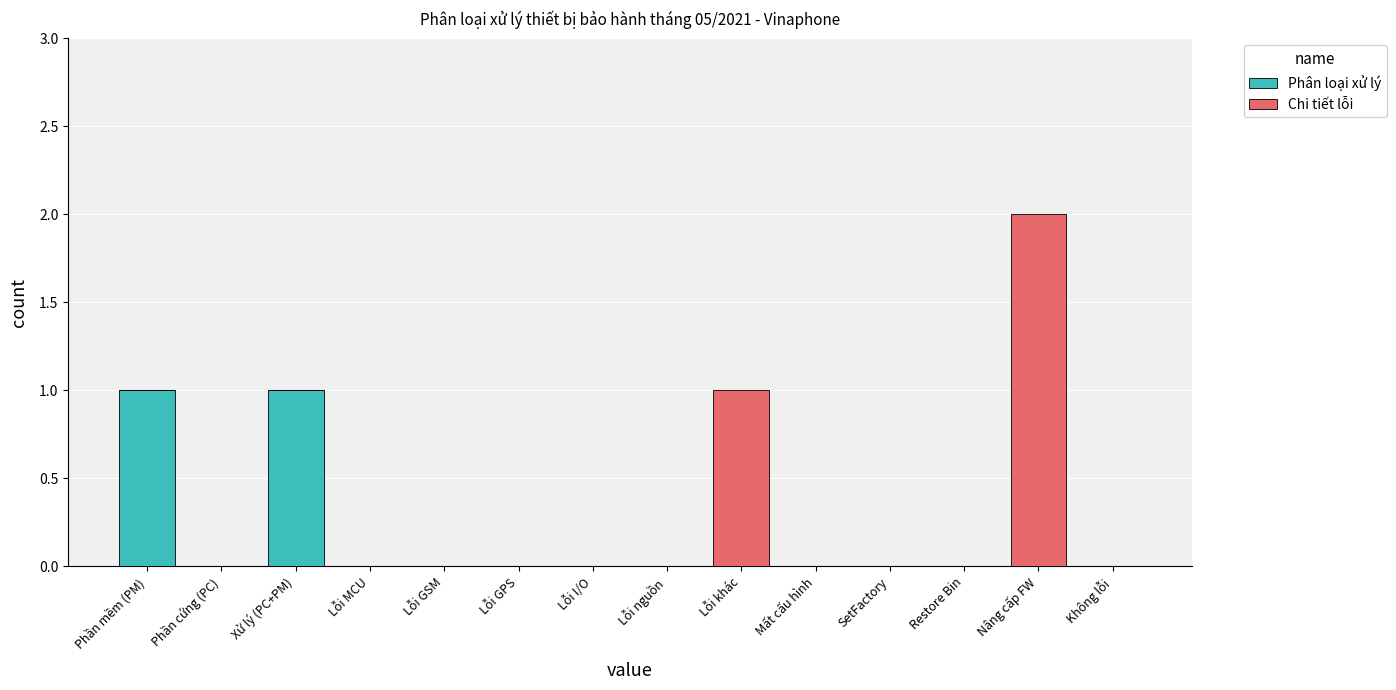

Does the chart contain stacked bars?

Yes